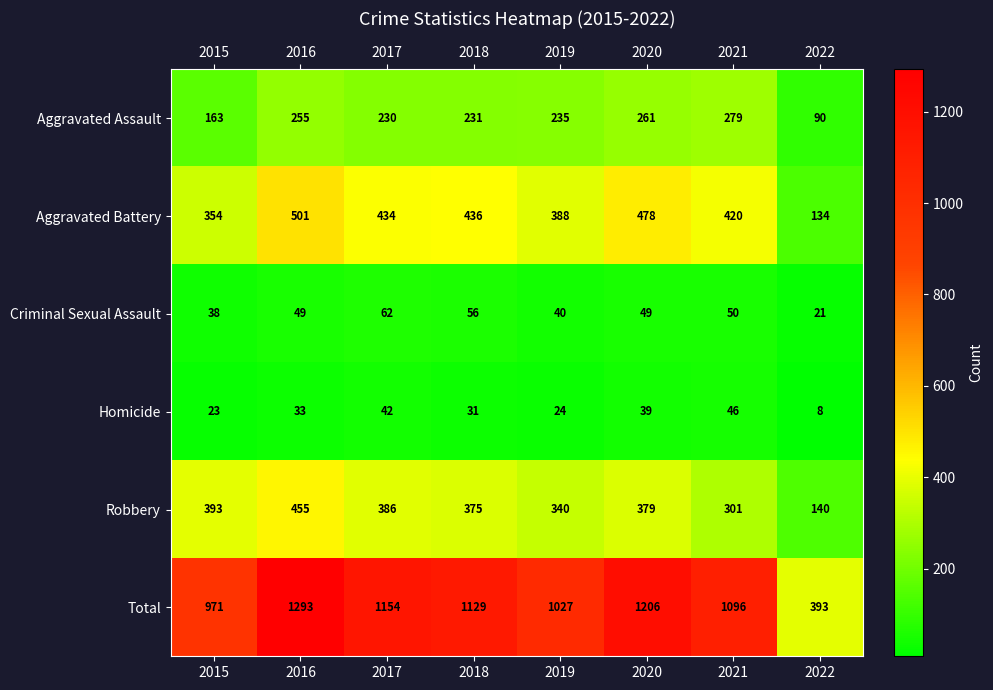

At which label does Aggravated Assault first exceed 235?

2016